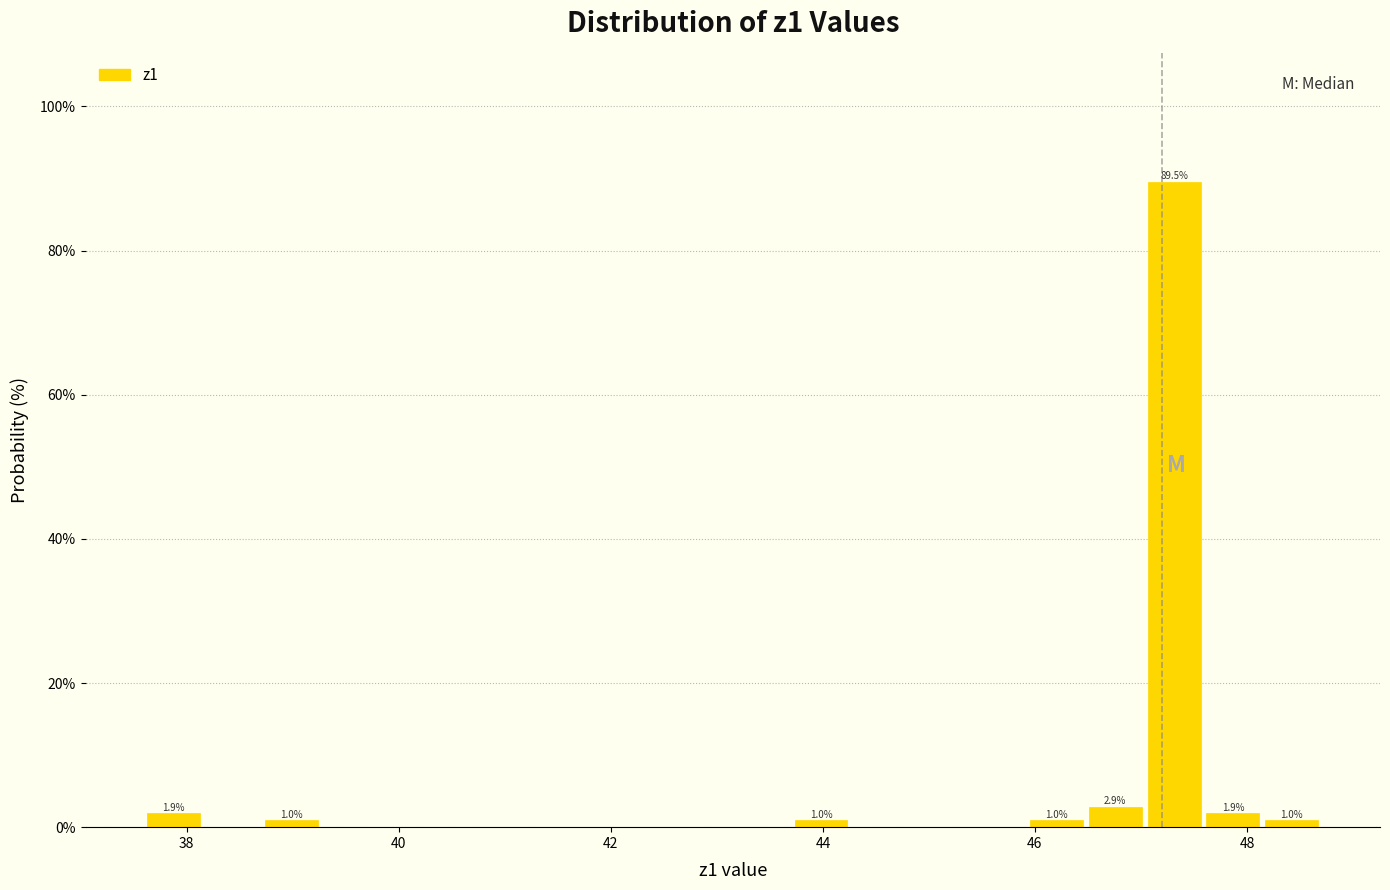

Around what value on the x-axis is the tallest bar? Give the approximate position of its centre, as read against the axis.

47.4